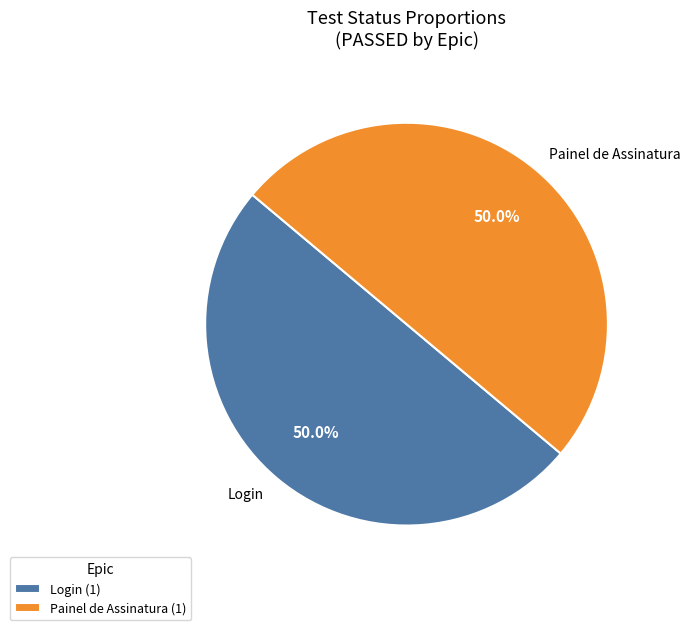

What percentage do Painel de Assinatura and Login together represent?

100.0%